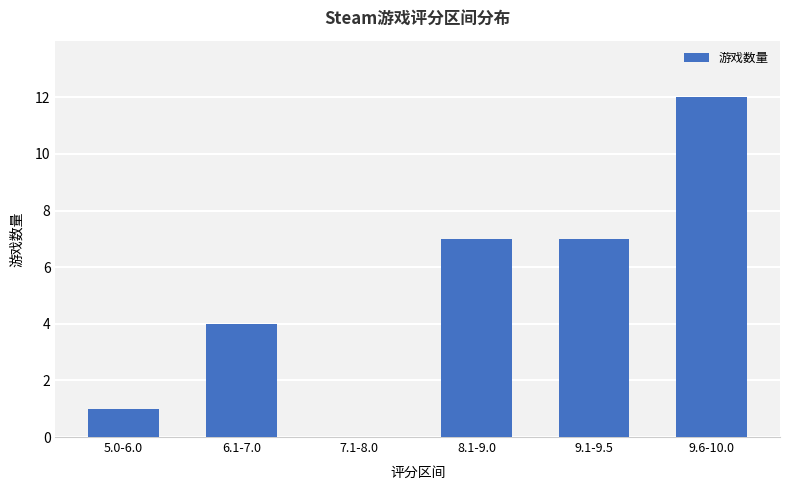

Which label corresponds to the largest value in the chart?

9.6-10.0